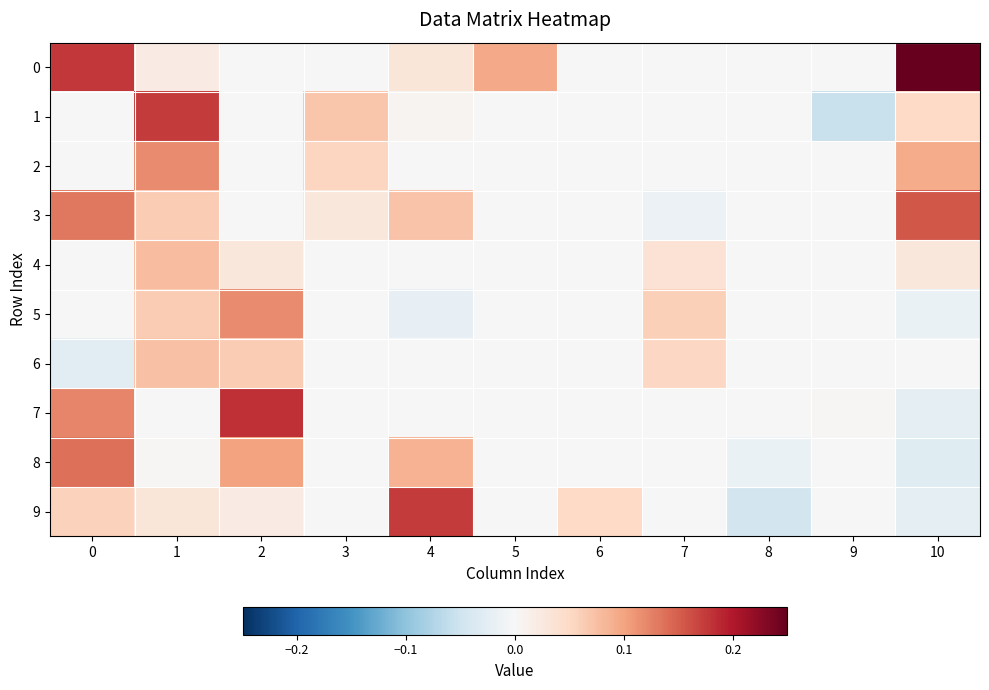

Reading right to left, extract all data points from this chart.

0: 10=0.2	9=0.0	8=0.0	7=0.0	6=0.0	5=0.1	4=0.0	3=0.0	2=0.0	1=0.0	0=0.2
1: 10=0.0	9=-0.1	8=0.0	7=0.0	6=0.0	5=0.0	4=0.0	3=0.1	2=0.0	1=0.2	0=0.0
2: 10=0.1	9=0.0	8=0.0	7=0.0	6=0.0	5=0.0	4=0.0	3=0.1	2=0.0	1=0.1	0=0.0
3: 10=0.2	9=0.0	8=0.0	7=-0.0	6=0.0	5=0.0	4=0.1	3=0.0	2=0.0	1=0.1	0=0.1
4: 10=0.0	9=0.0	8=0.0	7=0.0	6=0.0	5=0.0	4=0.0	3=0.0	2=0.0	1=0.1	0=0.0
5: 10=-0.0	9=0.0	8=0.0	7=0.1	6=0.0	5=0.0	4=-0.0	3=0.0	2=0.1	1=0.1	0=0.0
6: 10=-0.0	9=0.0	8=0.0	7=0.1	6=0.0	5=0.0	4=0.0	3=0.0	2=0.1	1=0.1	0=-0.0
7: 10=-0.0	9=0.0	8=0.0	7=0.0	6=0.0	5=0.0	4=0.0	3=0.0	2=0.2	1=0.0	0=0.1
8: 10=-0.0	9=0.0	8=-0.0	7=0.0	6=0.0	5=0.0	4=0.1	3=0.0	2=0.1	1=0.0	0=0.1
9: 10=-0.0	9=0.0	8=-0.0	7=0.0	6=0.0	5=0.0	4=0.2	3=0.0	2=0.0	1=0.0	0=0.1